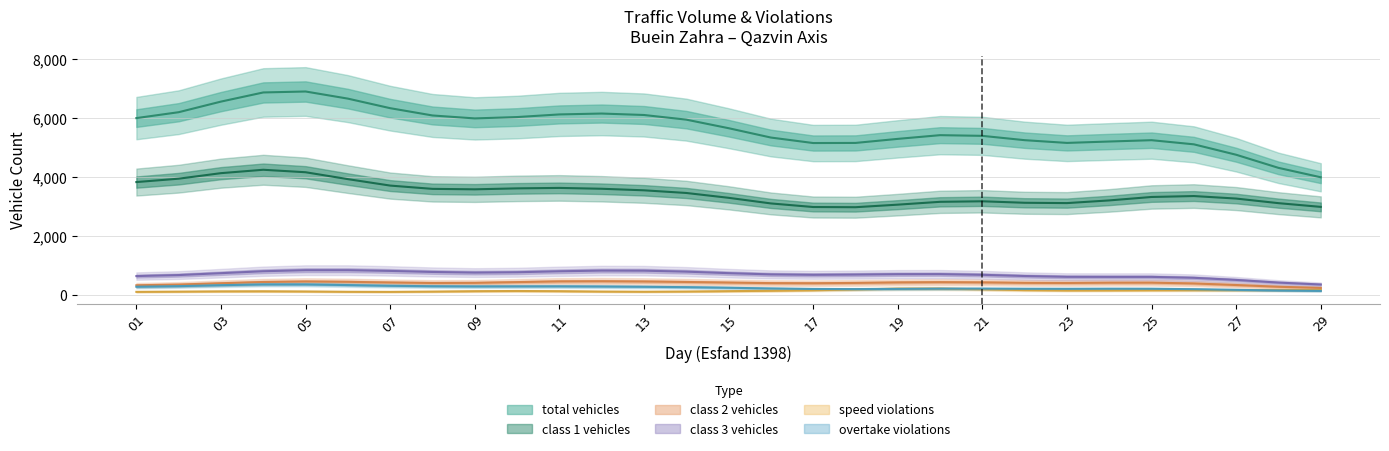

What are all the series names shown in the legend?

total, class1, class2, class3, speed_violation, overtake_violation